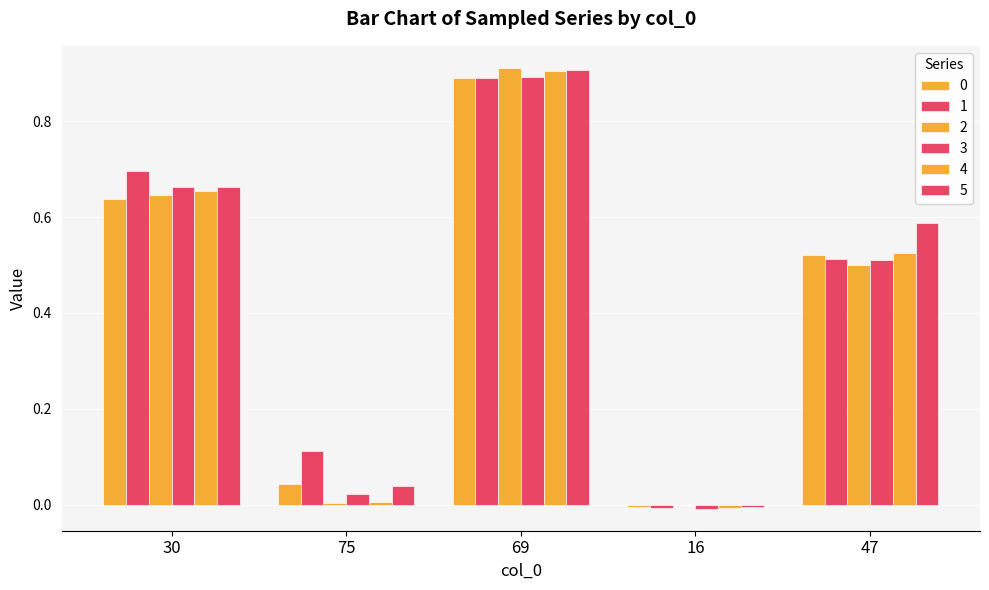

At which category does the chart reach its peak across all series?

69